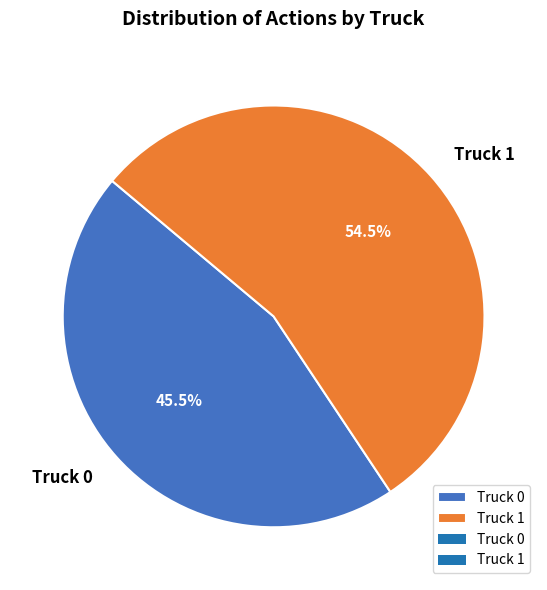

Is it true that Truck 1 is 42% of the pie?

False